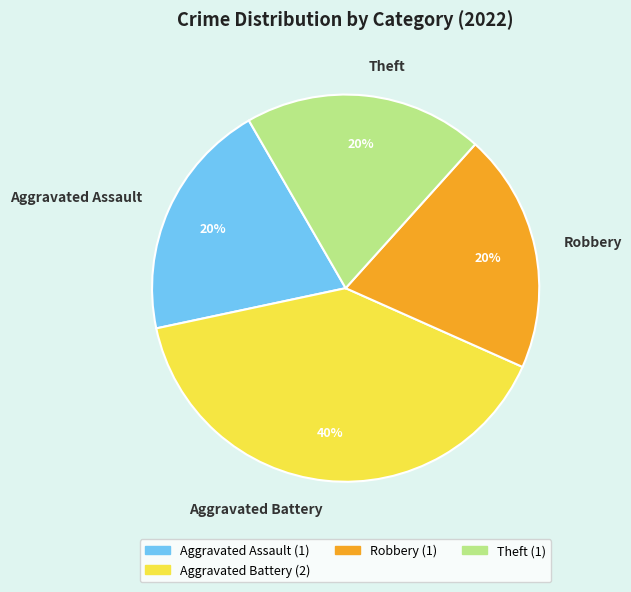

Which category has the biggest portion of the pie?

Aggravated Battery